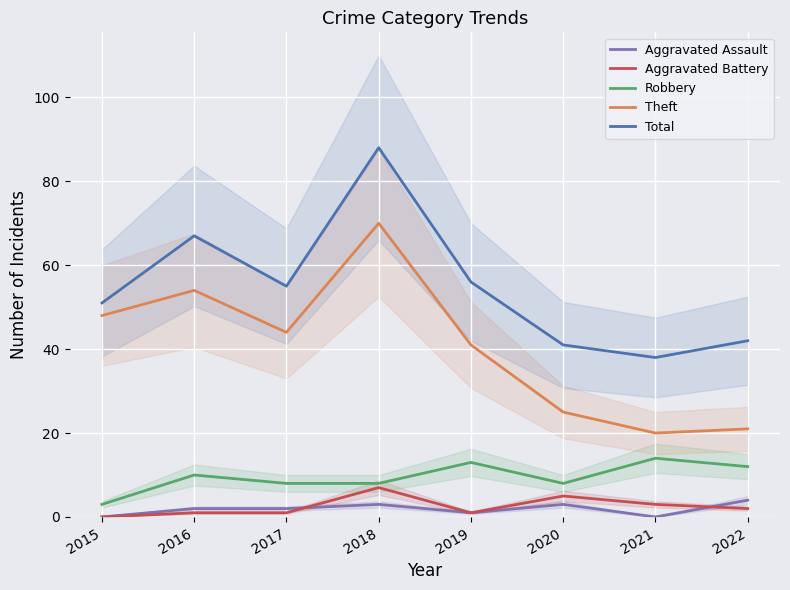

At which category does Aggravated Assault reach its first local peak?

2018